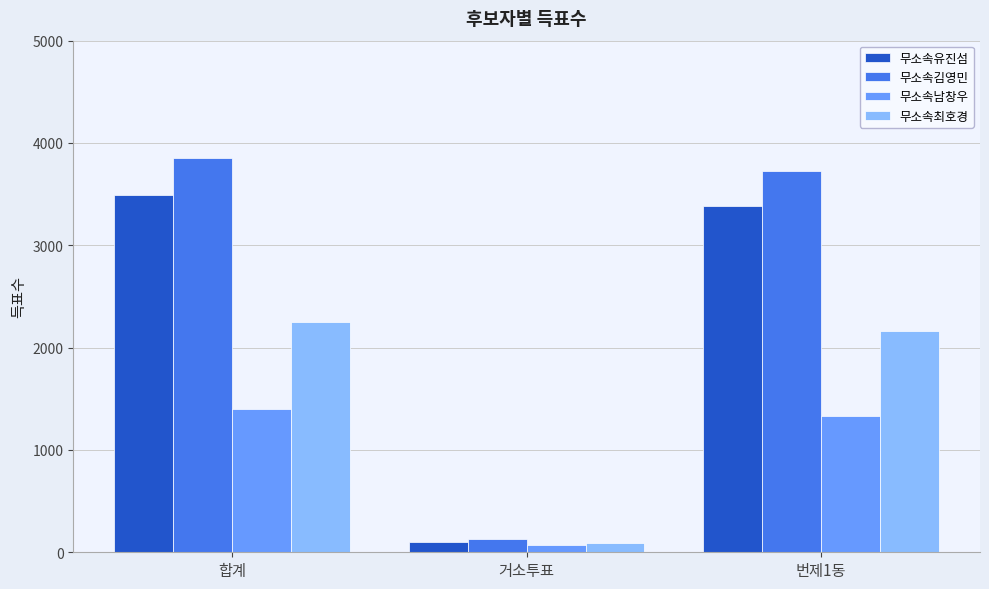

At which label is 무소속최호경 closest to 1168?

번제1동